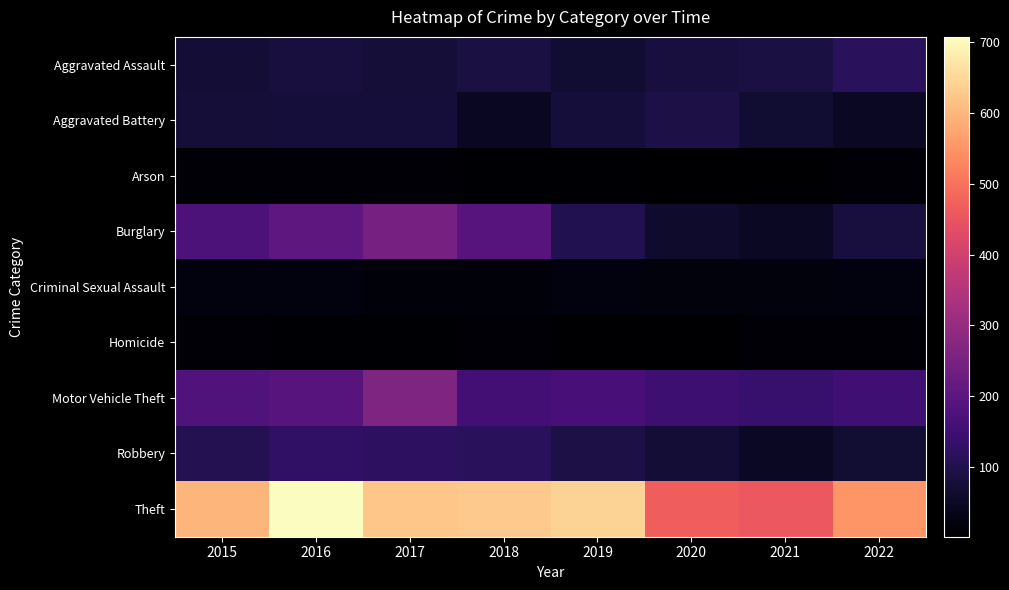

Reading left to right, list all the values displayed in this chart.

Aggravated Assault: 2015=72	2016=83	2017=74	2018=85	2019=66	2020=83	2021=87	2022=117
Aggravated Battery: 2015=75	2016=77	2017=79	2018=47	2019=78	2020=91	2021=68	2022=51
Arson: 2015=9	2016=13	2017=11	2018=6	2019=5	2020=4	2021=3	2022=8
Burglary: 2015=173	2016=205	2017=245	2018=192	2019=102	2020=60	2021=51	2022=84
Criminal Sexual Assault: 2015=24	2016=23	2017=15	2018=14	2019=24	2020=19	2021=21	2022=24
Homicide: 2015=9	2016=5	2017=6	2018=8	2019=3	2020=2	2021=10	2022=9
Motor Vehicle Theft: 2015=181	2016=190	2017=259	2018=157	2019=163	2020=147	2021=137	2022=151
Robbery: 2015=104	2016=127	2017=121	2018=117	2019=91	2020=71	2021=49	2022=69
Theft: 2015=599	2016=707	2017=623	2018=628	2019=643	2020=468	2021=457	2022=551